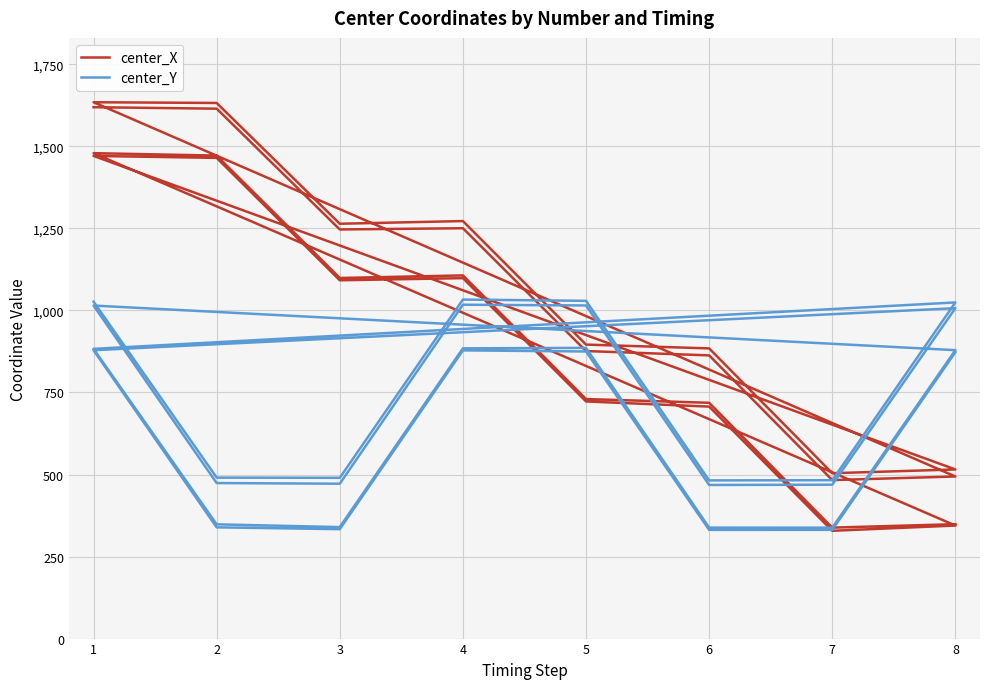

What is the highest value of the center_Y series?

1033.2